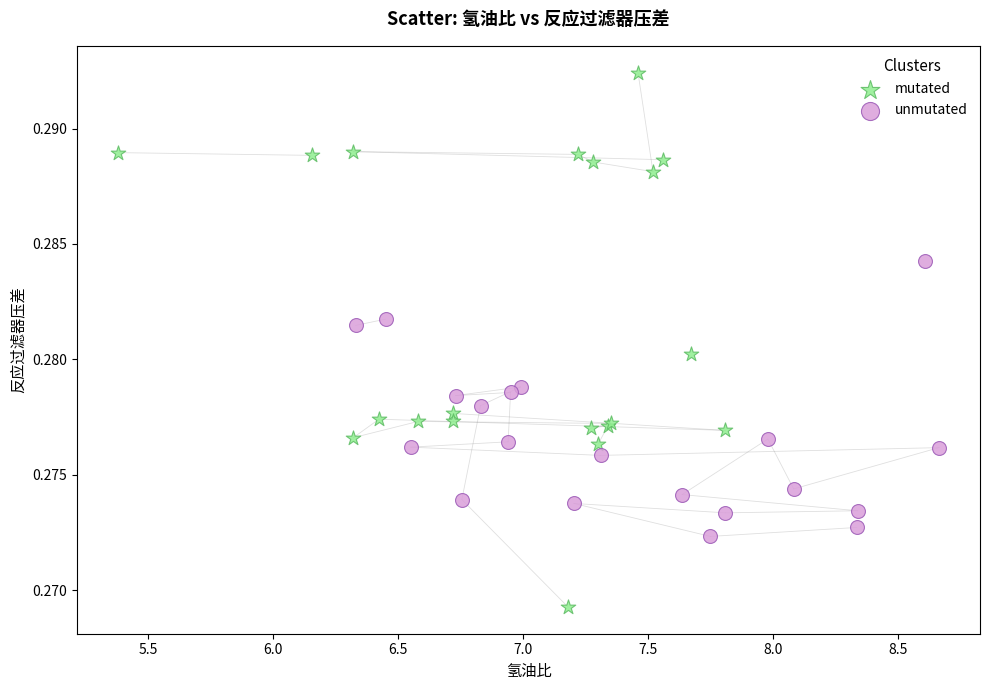

Which series has the widest spread of Y values?

mutated